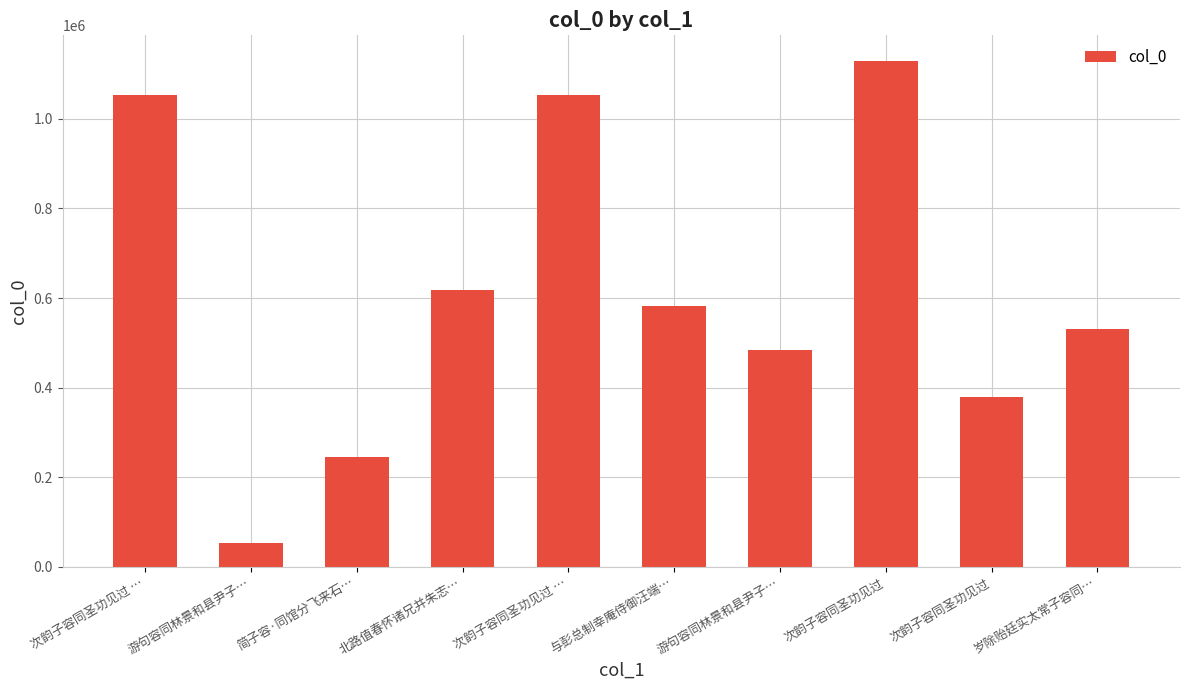

How many data points are less than 583210?

5